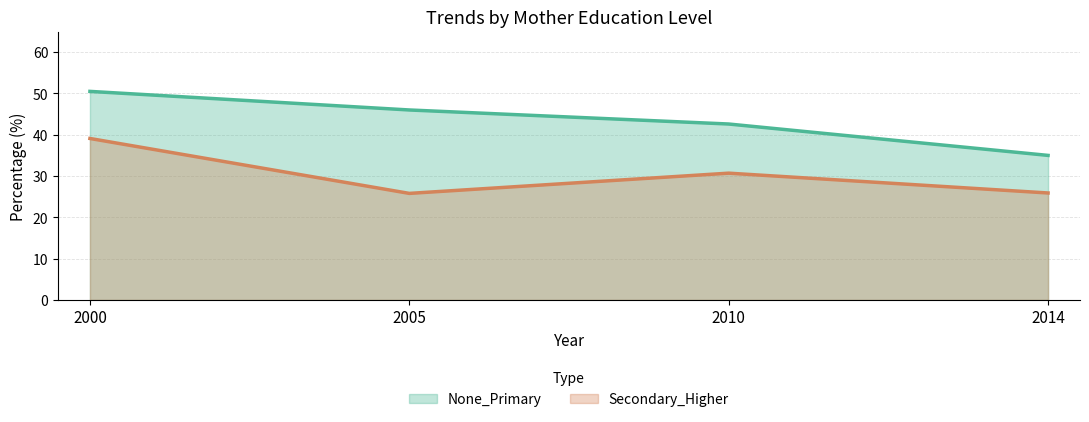

What are all the series names shown in the legend?

None_Primary, Secondary_Higher